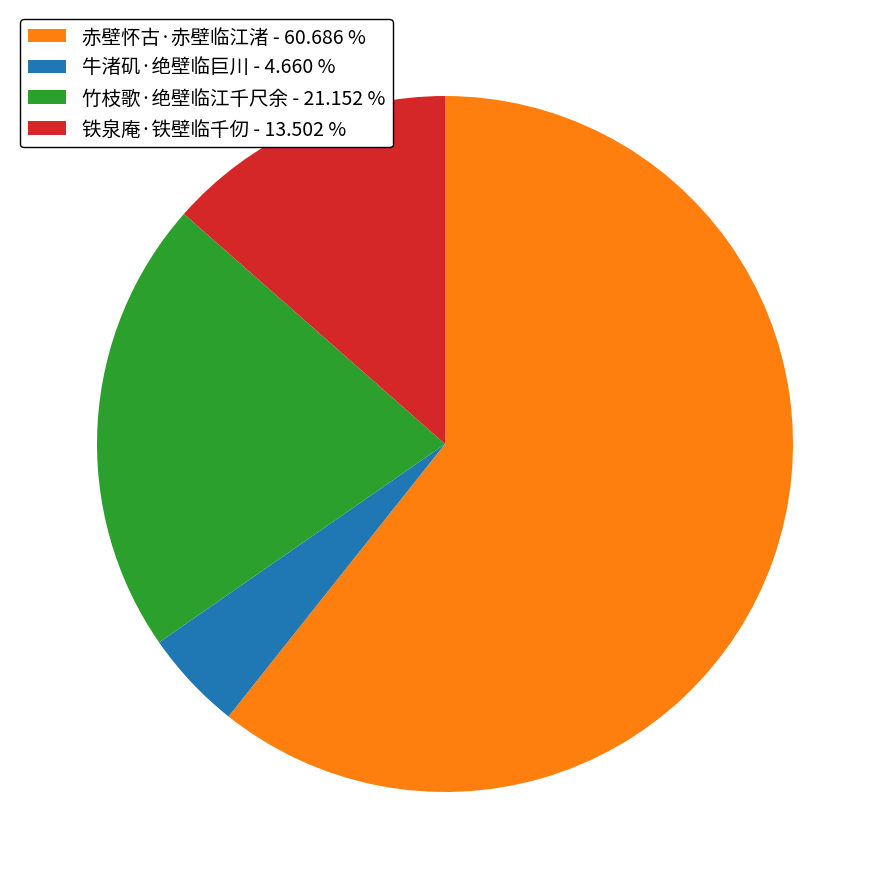

Which slice is the largest?

赤壁怀古·赤壁临江渚